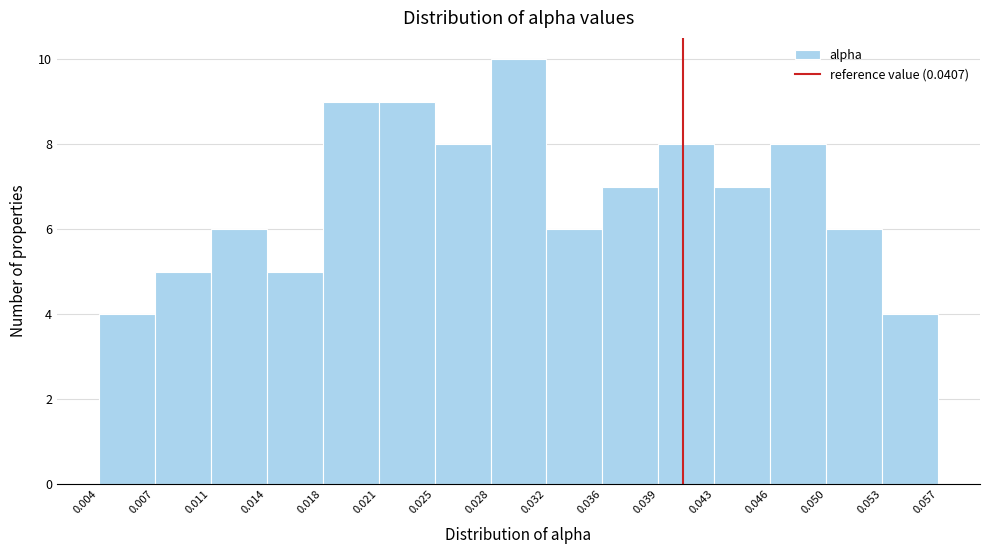

Reading left to right, list every bar in this chart as the range it spans on the x-axis followed by its height. The values are not printed on the chart, so give them approximately, as read against the axis.

0.004 to 0.007: 4
0.007 to 0.011: 5
0.011 to 0.014: 6
0.014 to 0.018: 5
0.018 to 0.021: 9
0.021 to 0.025: 9
0.025 to 0.028: 8
0.028 to 0.032: 10
0.032 to 0.036: 6
0.036 to 0.039: 7
0.039 to 0.043: 8
0.043 to 0.046: 7
0.046 to 0.050: 8
0.050 to 0.053: 6
0.053 to 0.057: 4